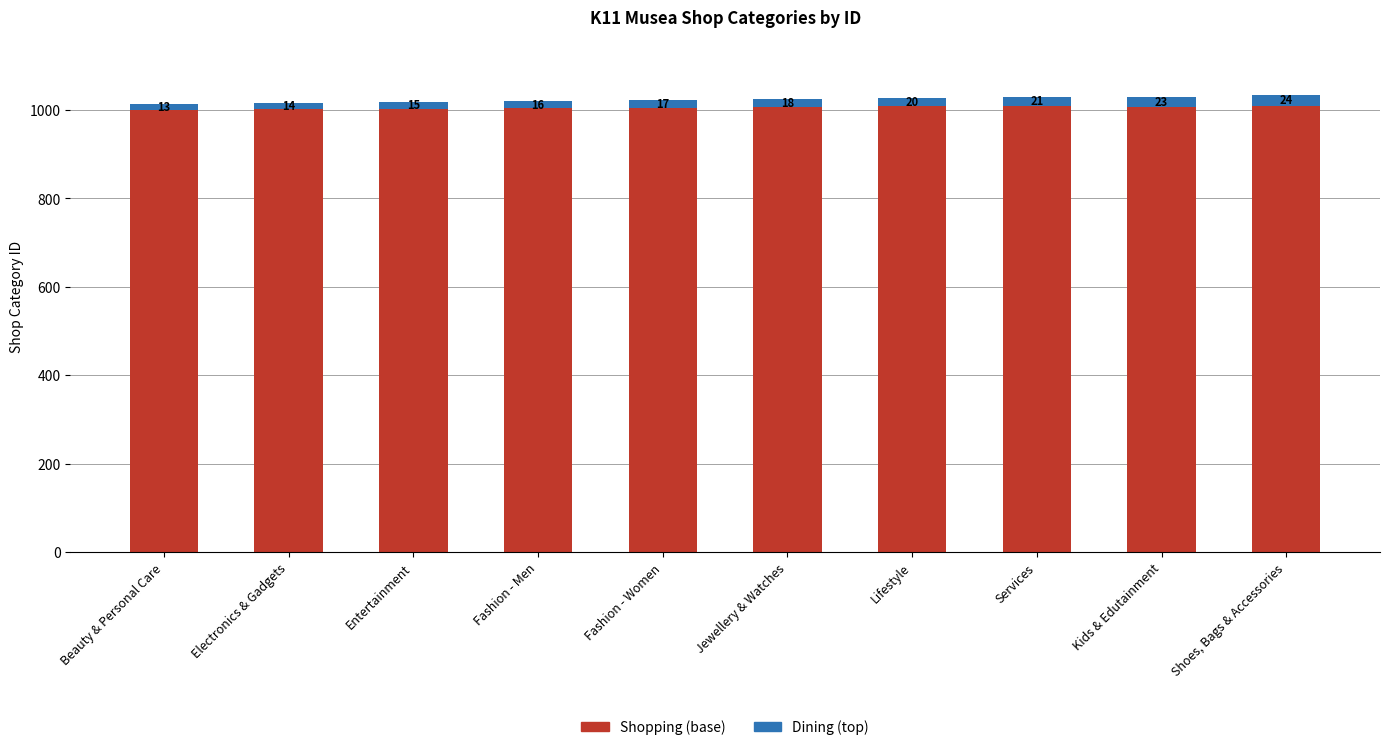

Rank the categories by Shopping (base) value from highest to lowest.

Shoes, Bags & Accessories, Services, Lifestyle, Kids & Edutainment, Jewellery & Watches, Fashion - Women, Fashion - Men, Entertainment, Electronics & Gadgets, Beauty & Personal Care